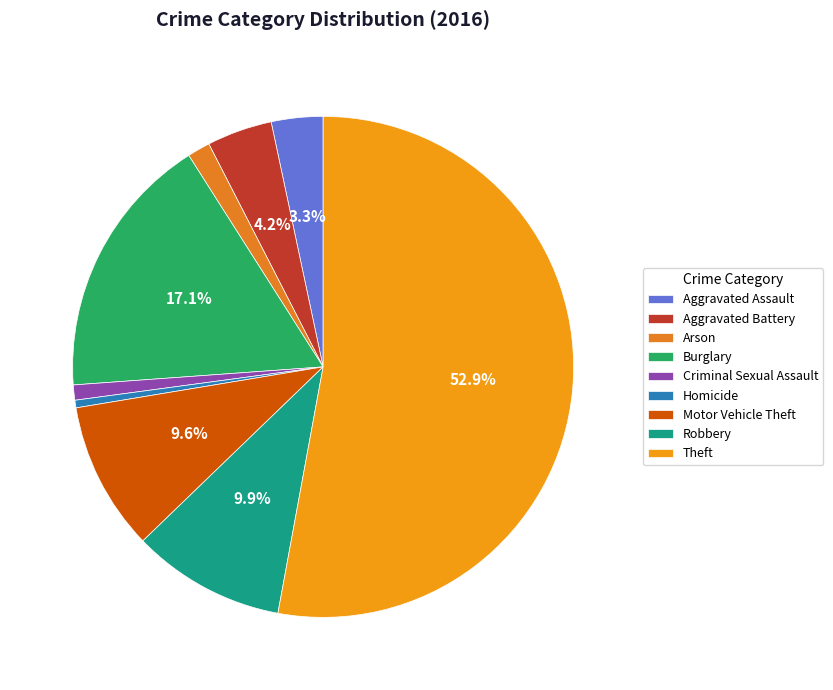

Is the sum of Motor Vehicle Theft and Criminal Sexual Assault greater than half?

No